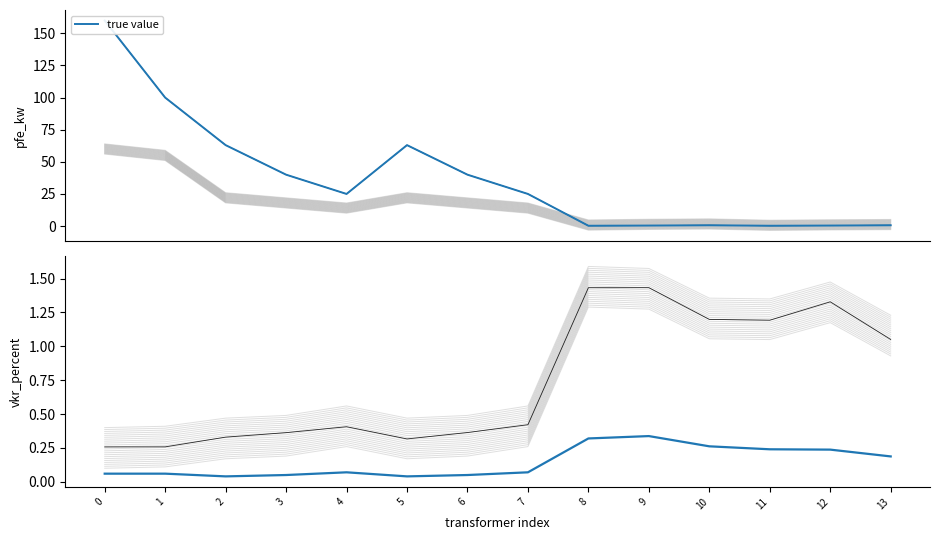

Which series has the widest spread of values?

true value